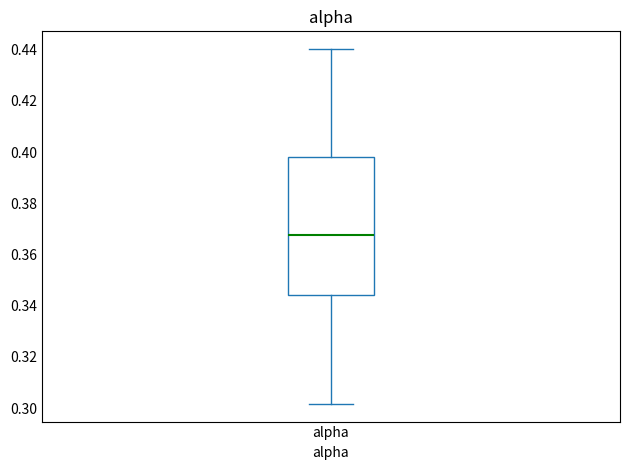

Transcribe this box plot: give where the median line is, the range the box spans, and where the two whiskers end, as read against the y-axis. The values are not printed on the chart, so give them approximately, as read against the axis.

median 0.368, box 0.344 to 0.398, whiskers 0.302 to 0.440